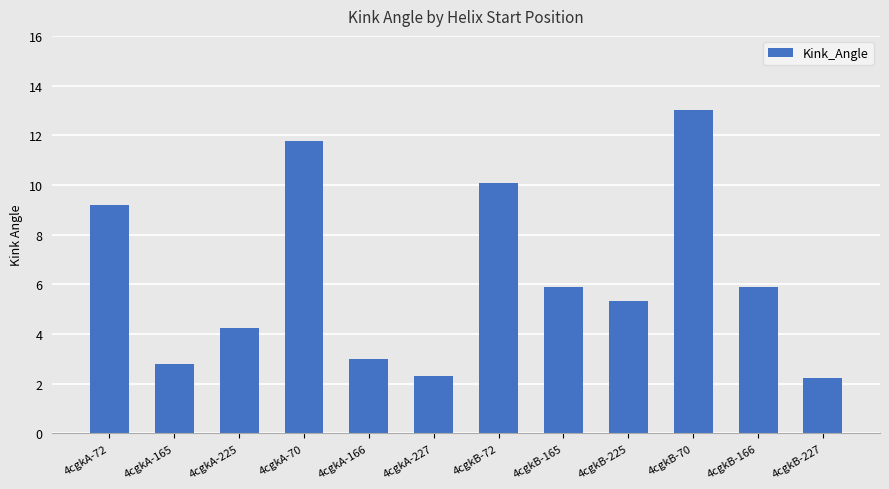

True or false: the data shows 1.1 at 4cgkA-166.

False